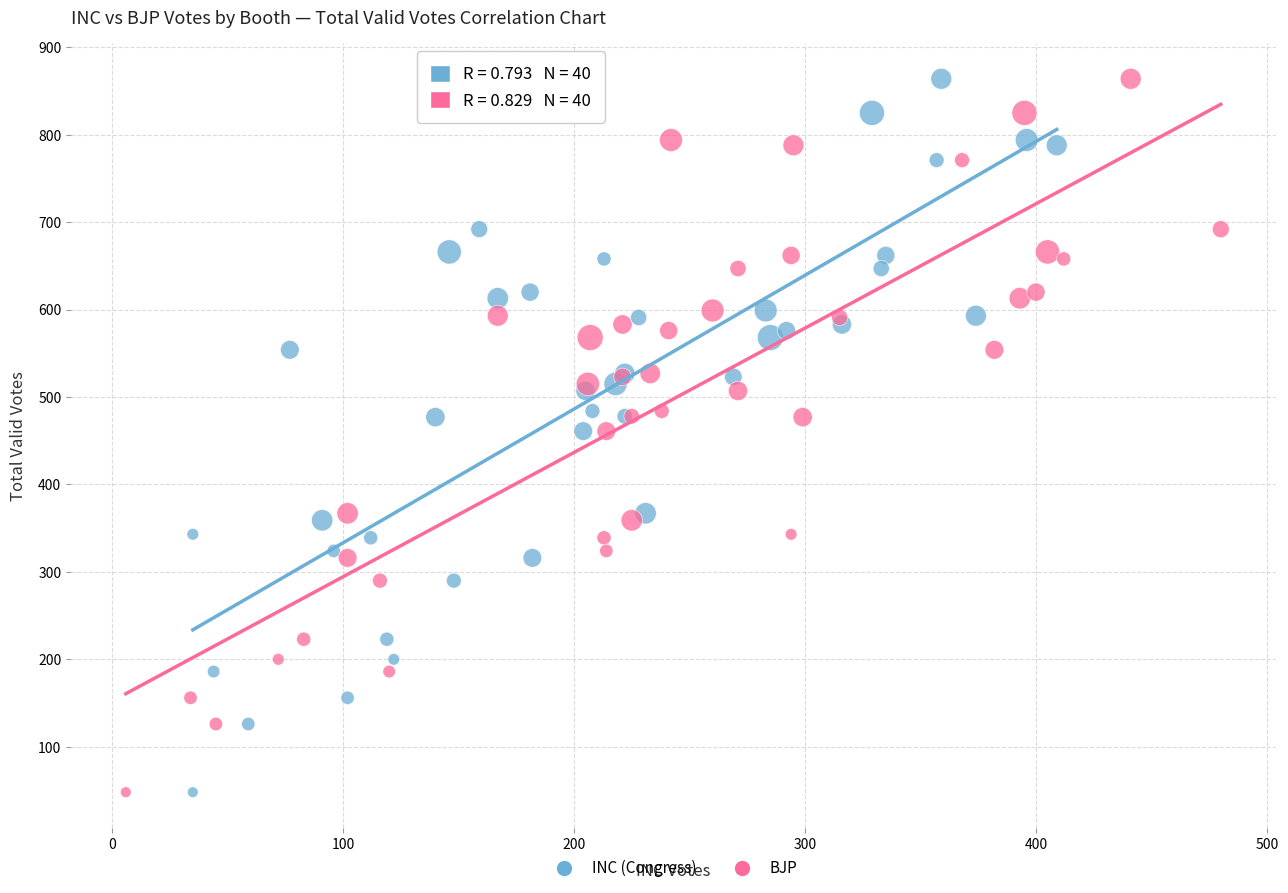

What are all the series names shown in the legend?

INC (Congress), BJP